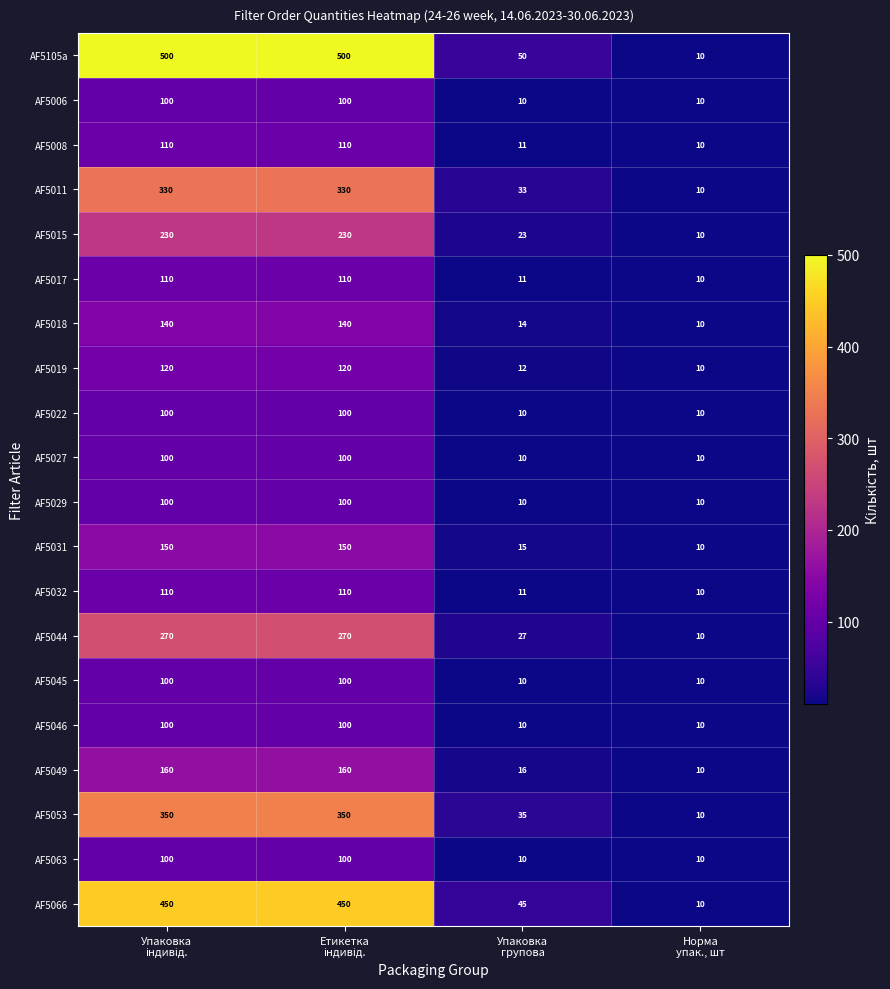

What is the minimum value shown in the chart?

10